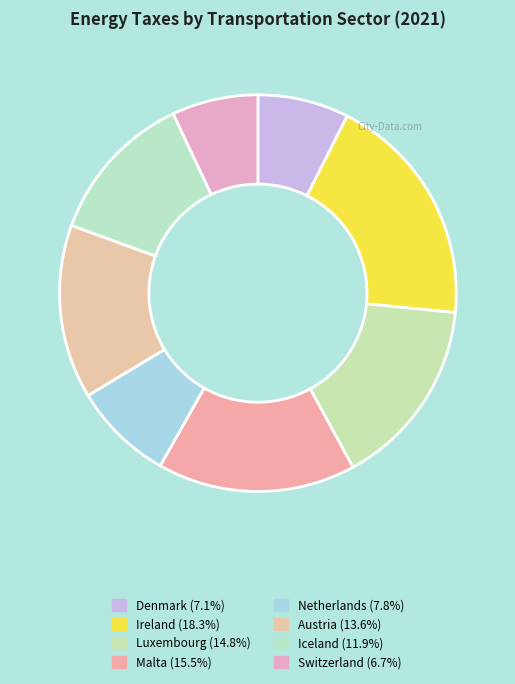

What is the ratio of the value at Switzerland to the value at Netherlands?

0.9